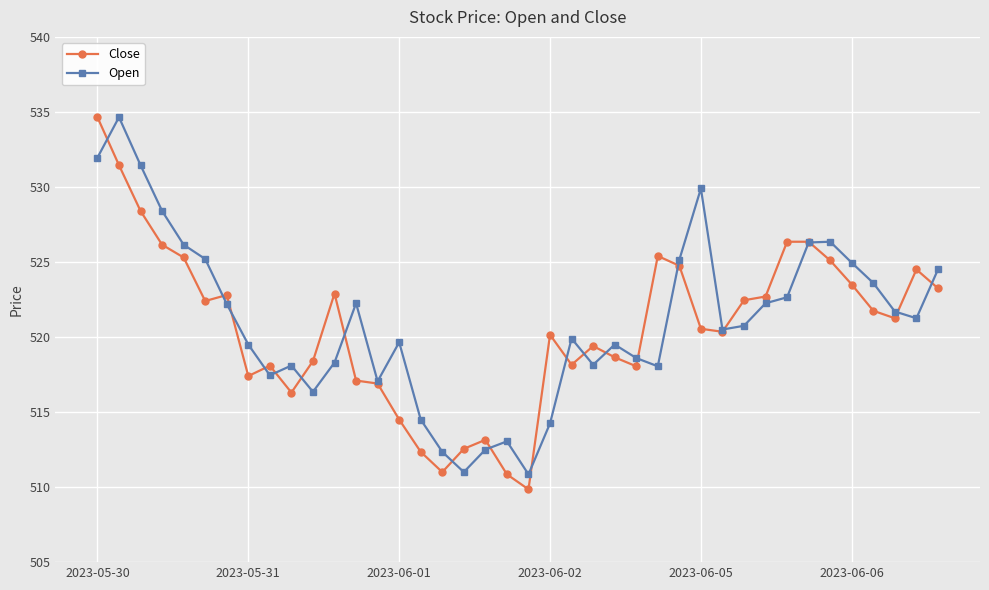

True or false: Close and Open intersect in this chart.

True